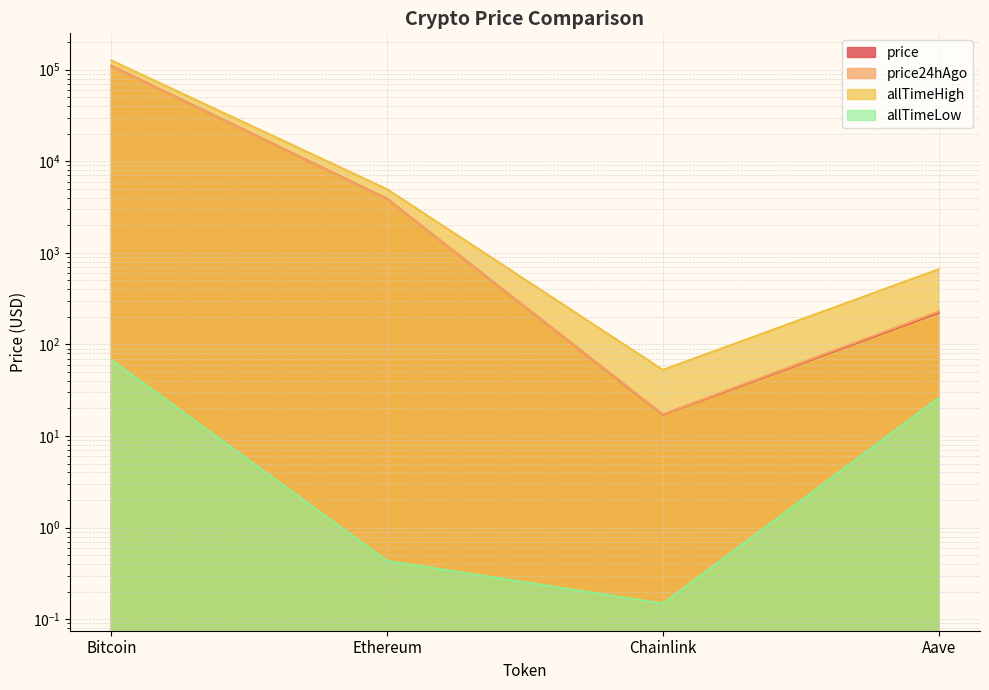

Read the allTimeHigh value at Bitcoin.

126080.0